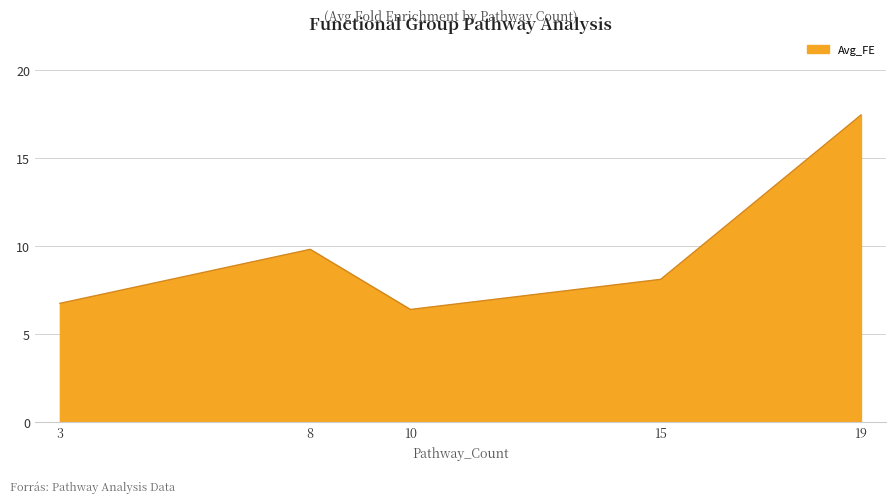

What is the sum of all values?

48.5